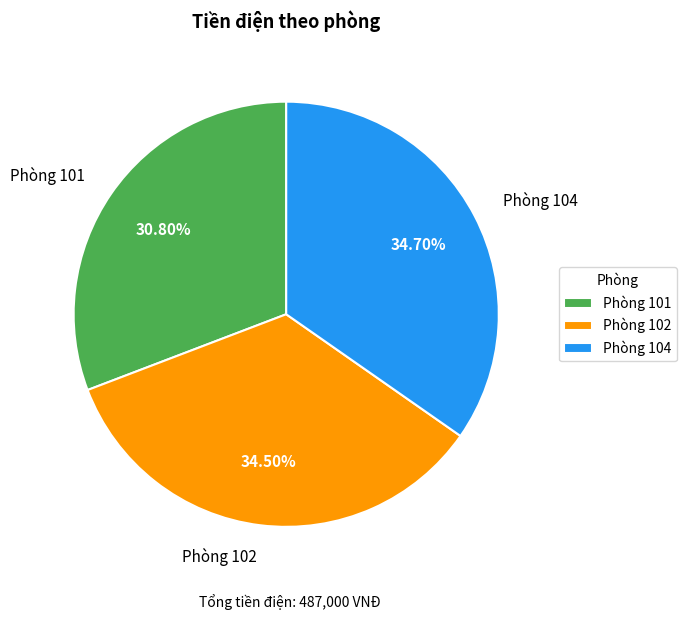

Do Phòng 102 and Phòng 101 together represent more than half of the pie?

Yes